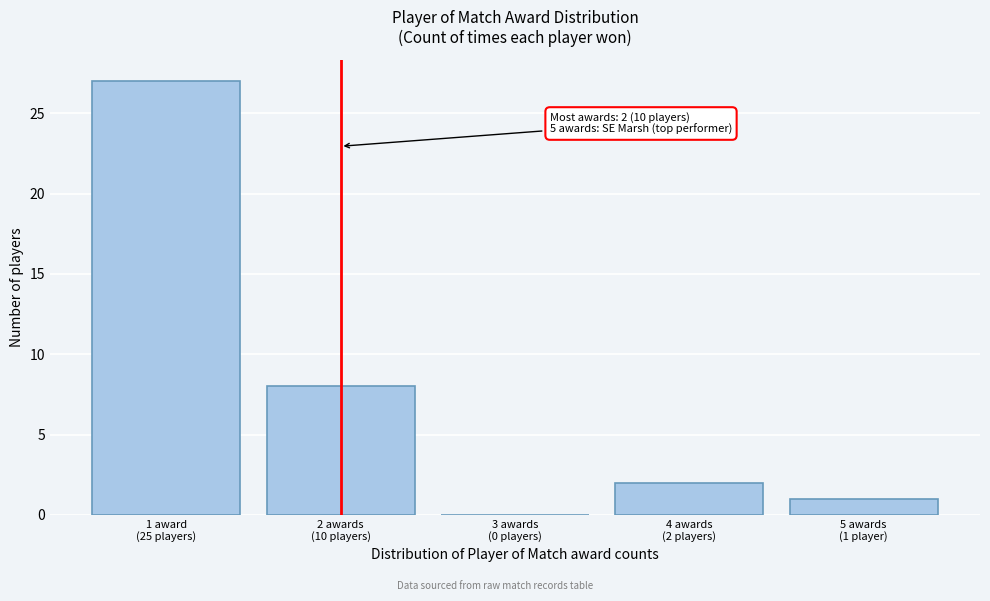

What is the sum of all values?

38